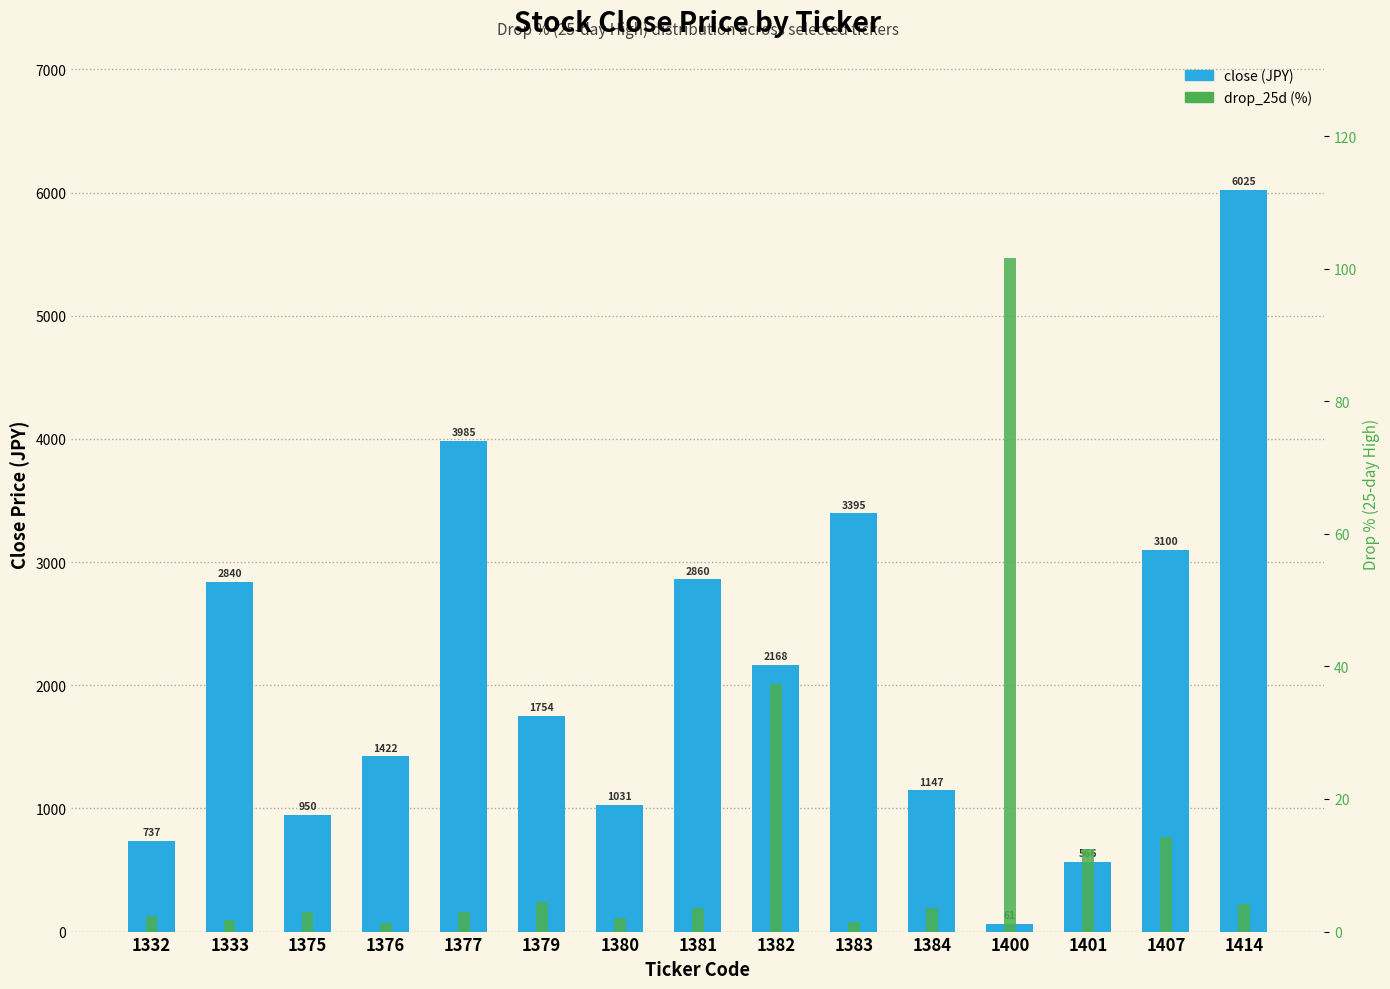

Which has a higher value, 1382 or 1332?

1382